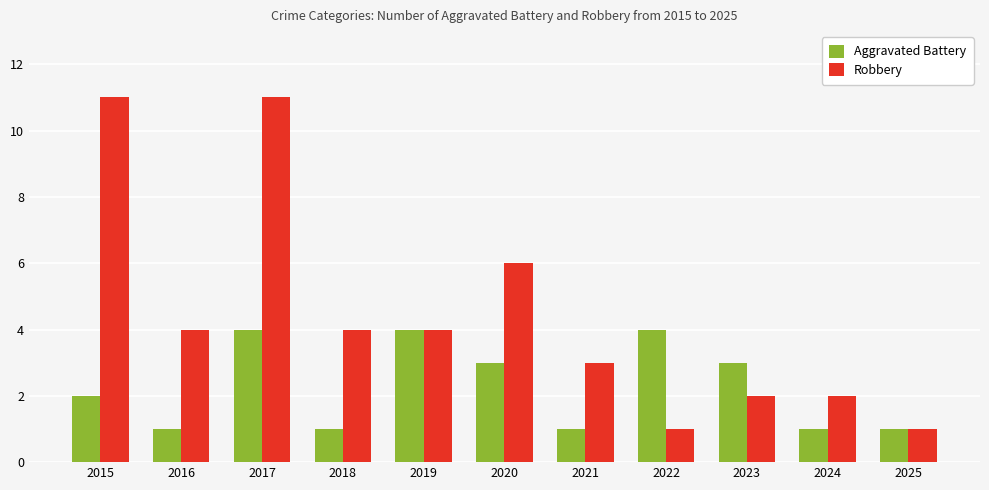

What are all the series names shown in the legend?

Aggravated Battery, Robbery